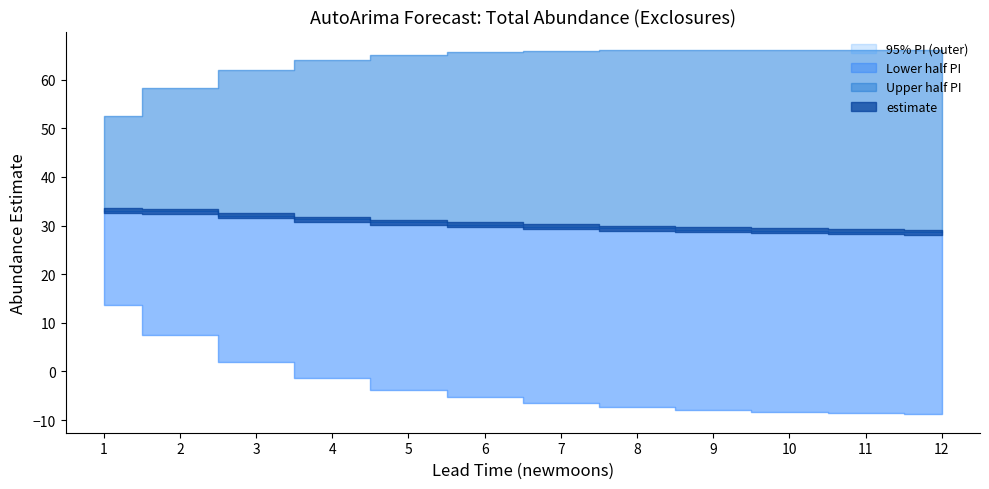

Is the value of estimate at 7 greater than the value of upper_pi at 9?

No